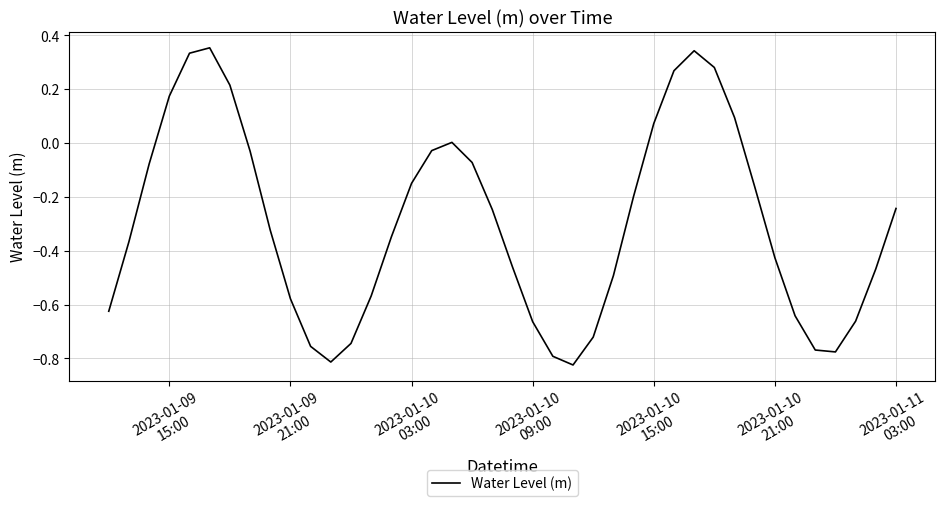

What is the difference between the maximum and minimum values?

1.2